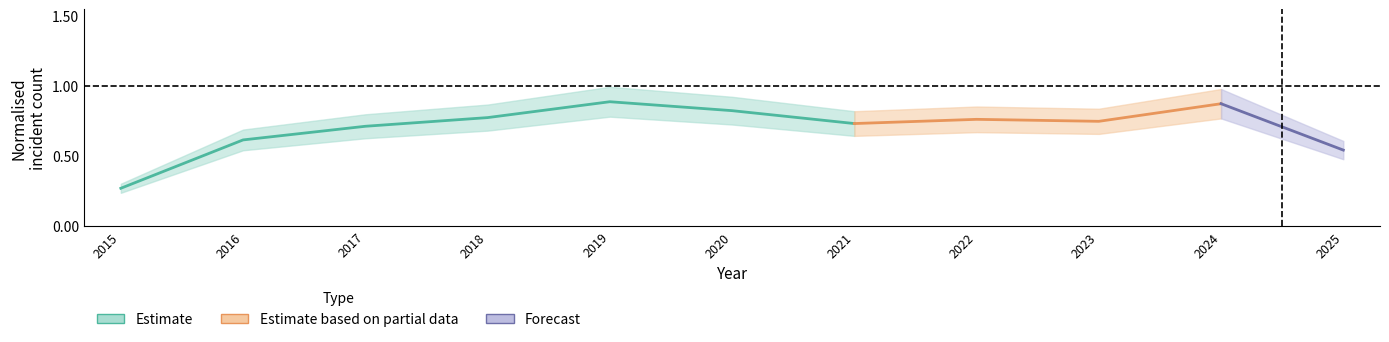

Is it true that Chatham equals 0.1 at 2023?

False